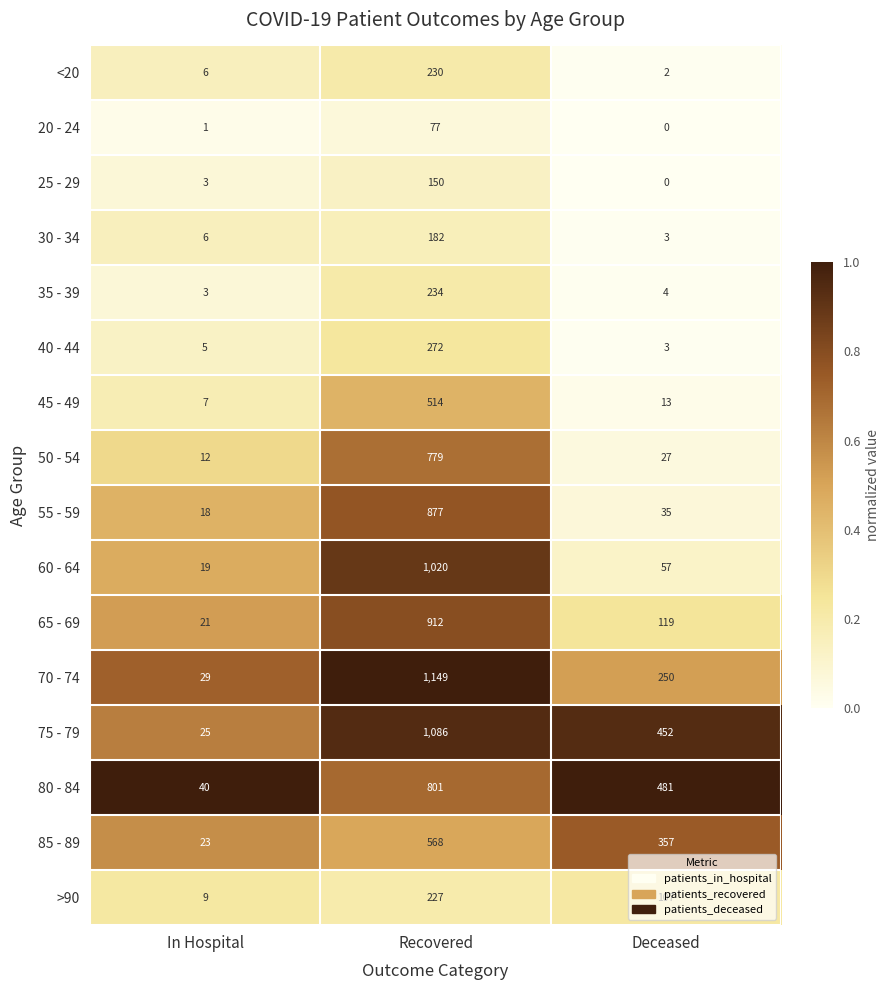

The 65 - 69 series shows 912 at Recovered. True or false?

True